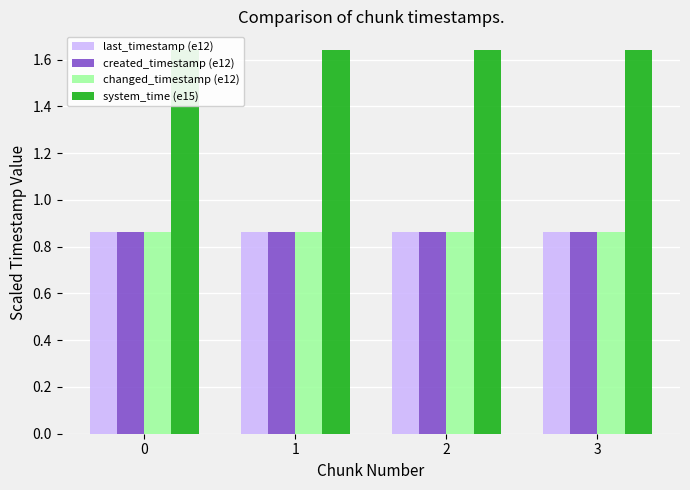

What is the value of the changed_timestamp (e12) bar at the 4th from the left?

0.9